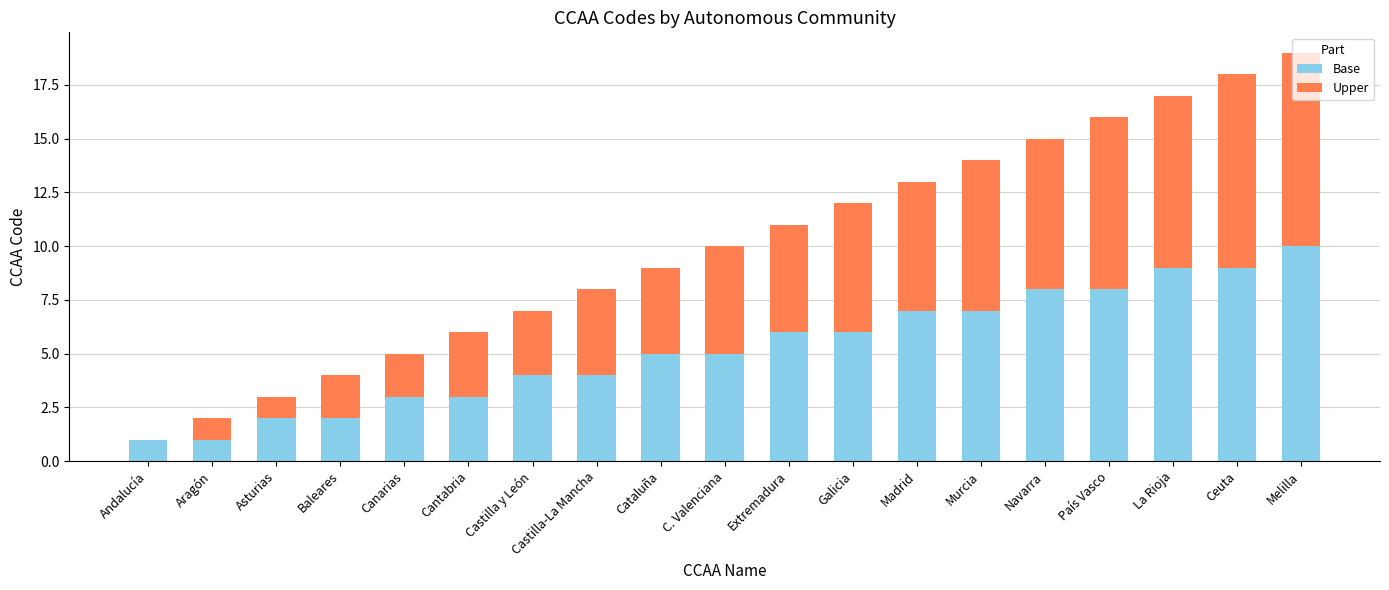

What is the sum of all Base values?

100